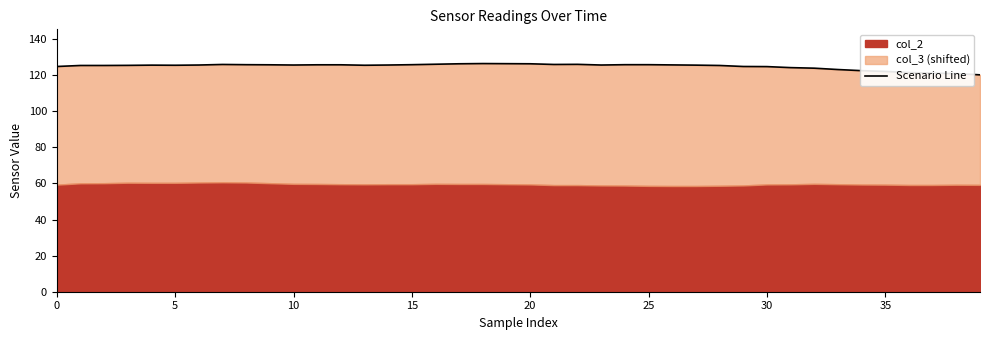

What is the approximate value at 5?

125.3